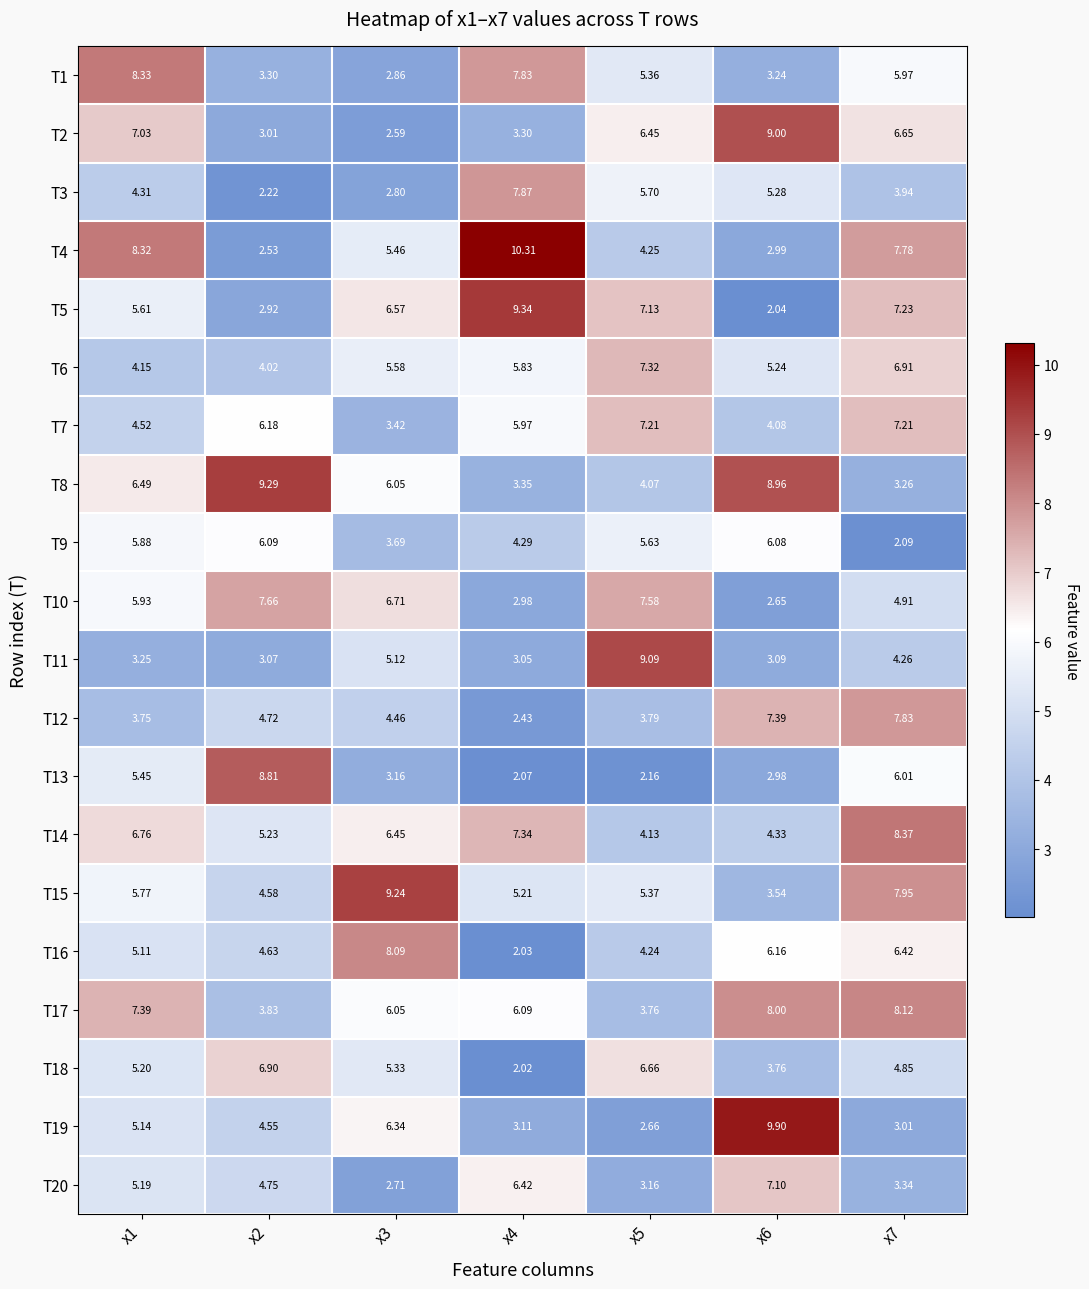

Is the value of T13 at x7 greater than the value of T14 at x3?

No